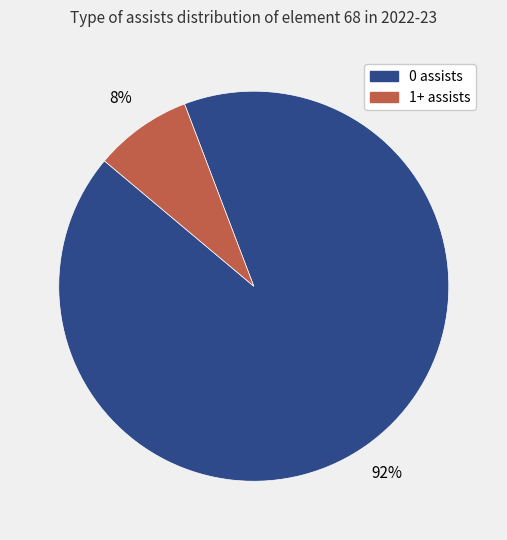

What is the majority slice?

0 assists